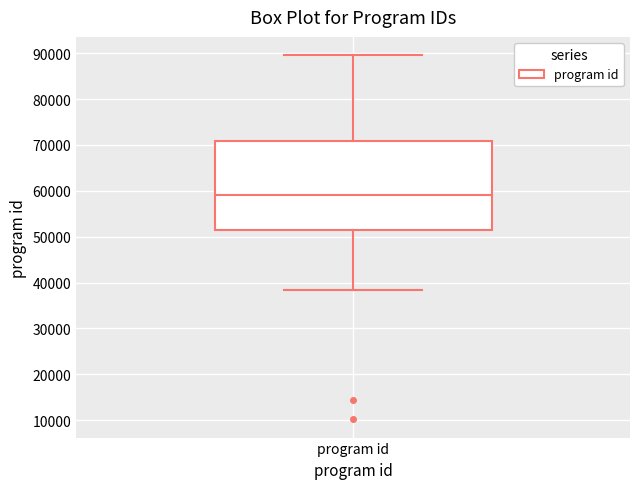

Transcribe this box plot: give where the median line is, the range the box spans, and where the two whiskers end, as read against the y-axis. The values are not printed on the chart, so give them approximately, as read against the axis.

median 59000, box 51000 to 71000, whiskers 38000 to 90000